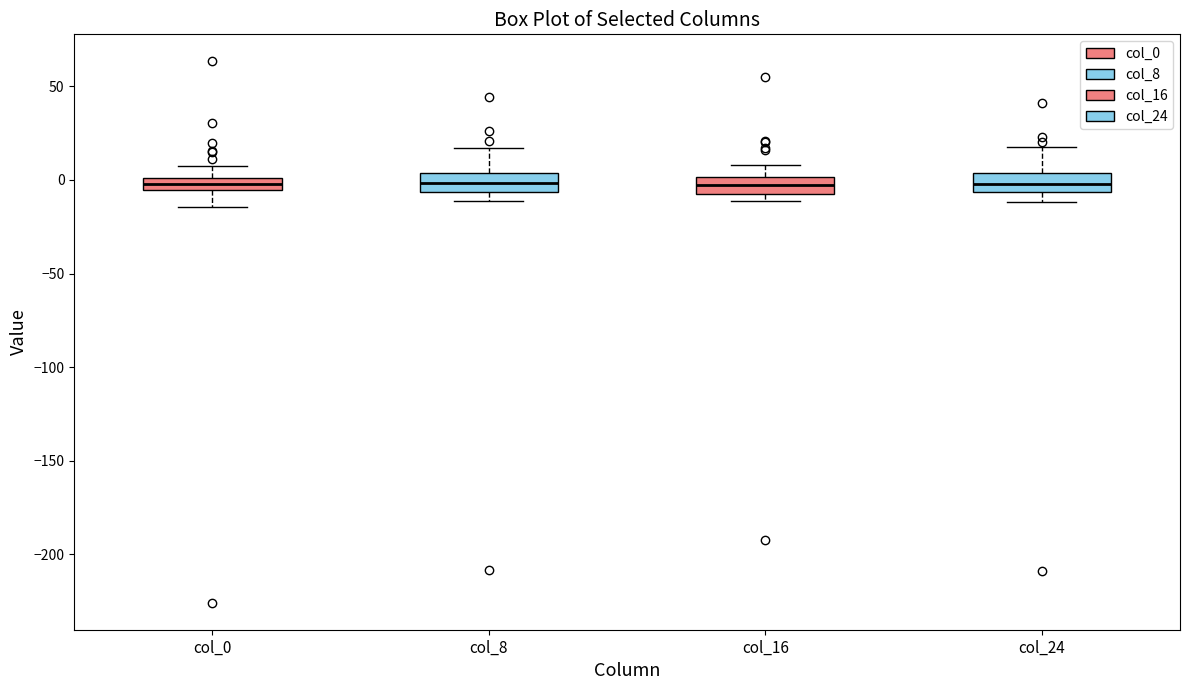

Where does the upper whisker of the box for col_8 end on the y-axis? The values are not printed on the chart, so give them approximately, as read against the axis.

15